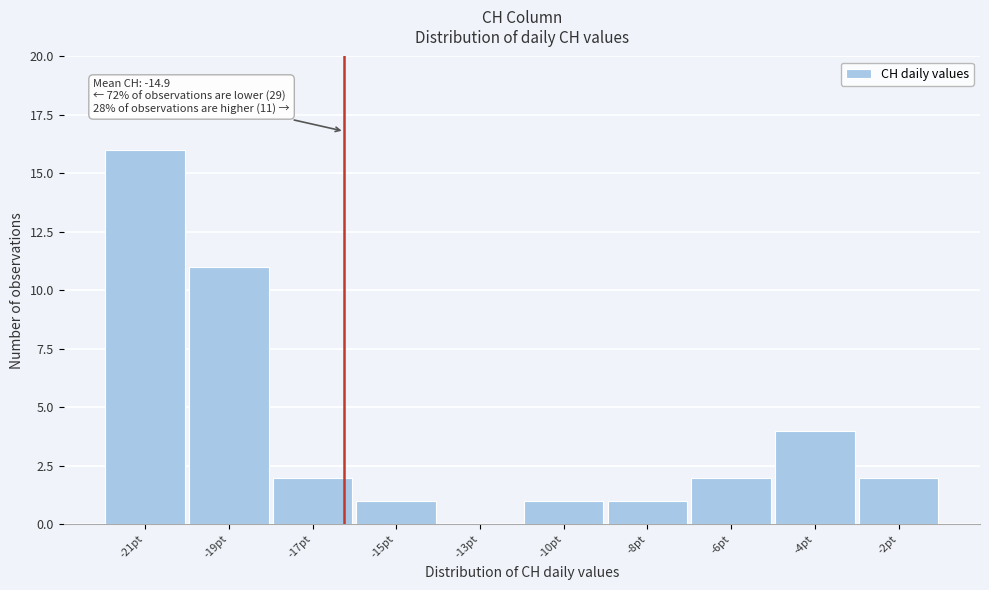

Reading left to right, what are all the values shown in this chart?

-21pt=16	-19pt=11	-17pt=2	-15pt=1	-13pt=0	-10pt=1	-8pt=1	-6pt=2	-4pt=4	-2pt=2